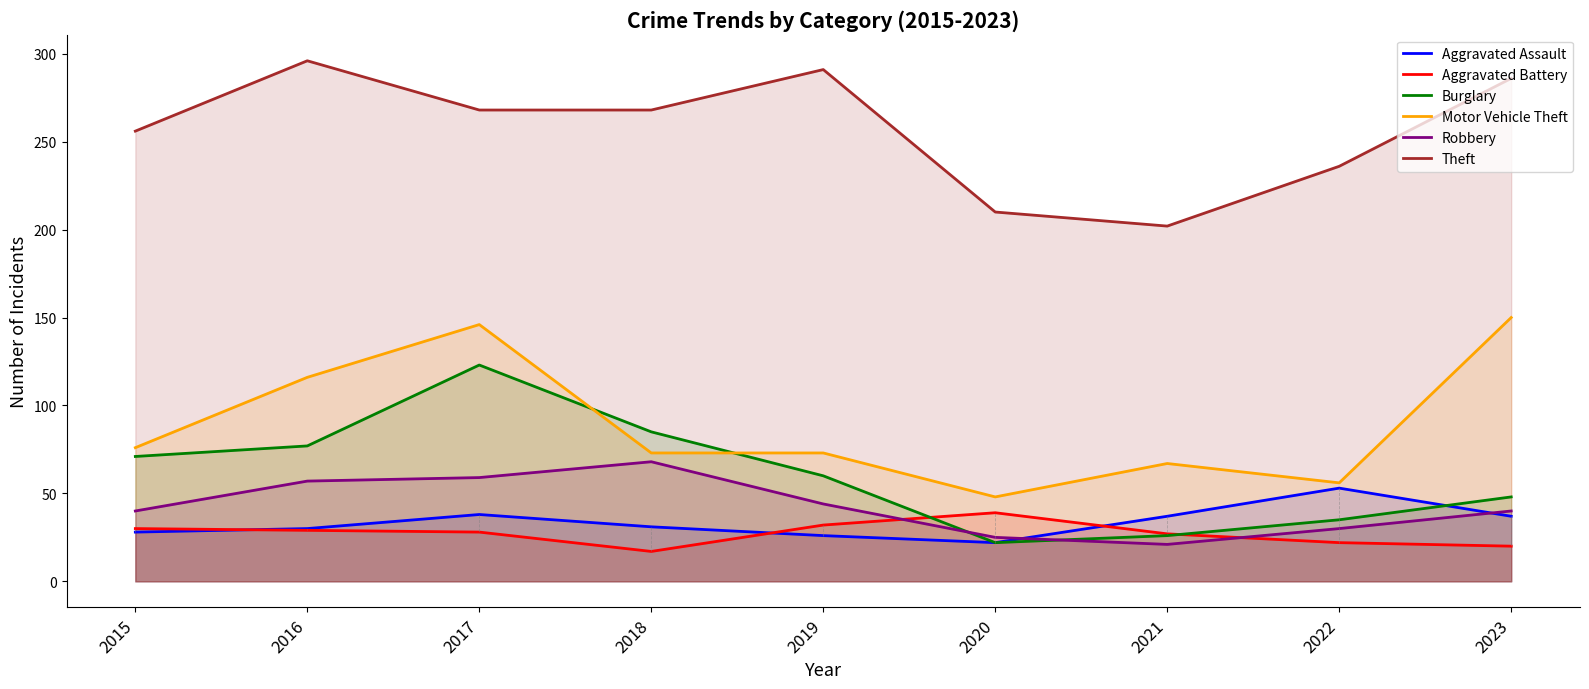

True or false: Robbery has a value of 16 at 2020.

False